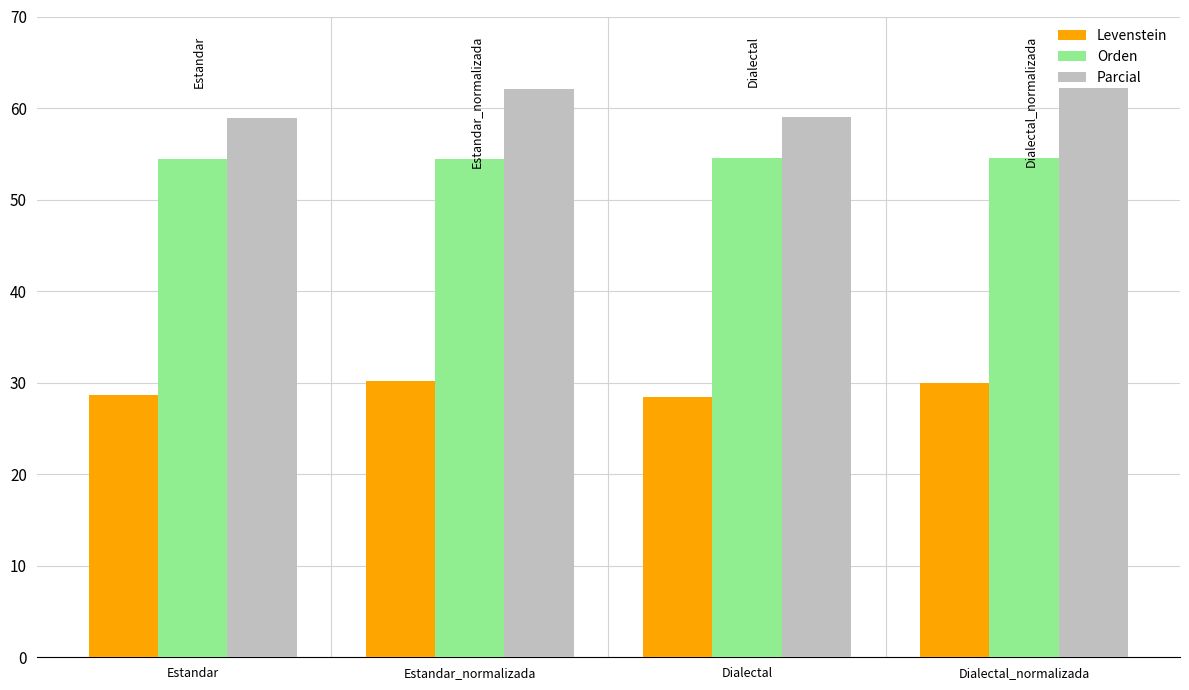

What is the average value of the Orden series?

54.5